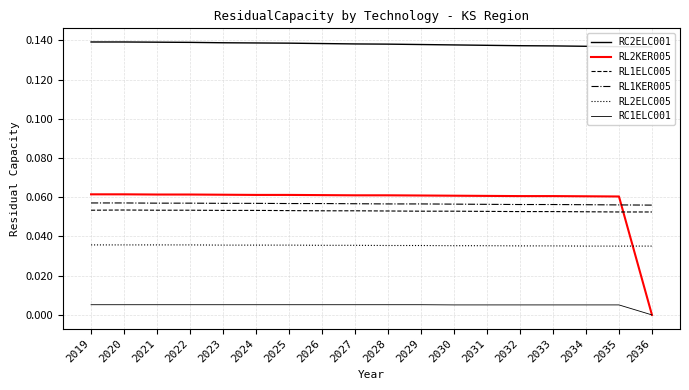

Which category has the highest value across all series?

2019